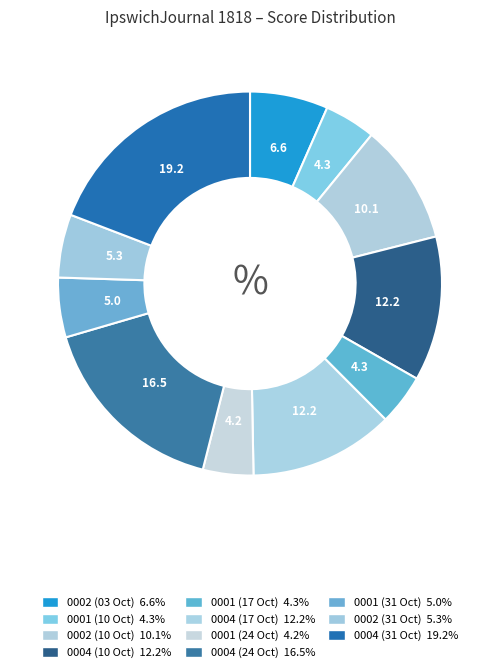

Is there any slice that represents more than half of the pie?

No